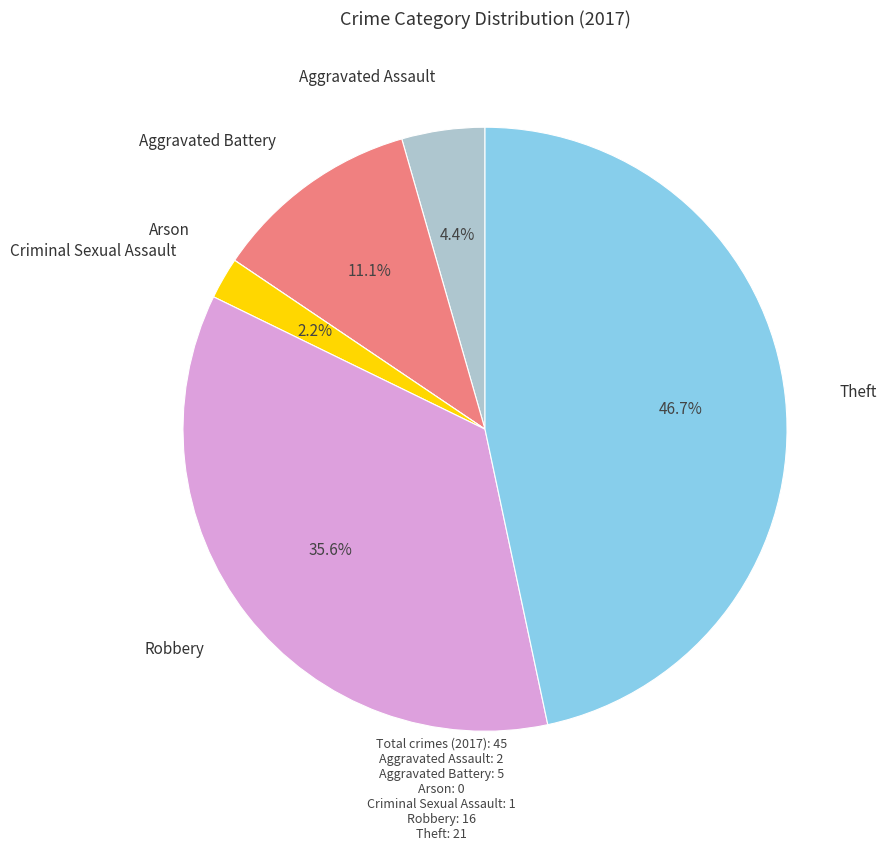

Is there any slice that represents more than half of the pie?

No